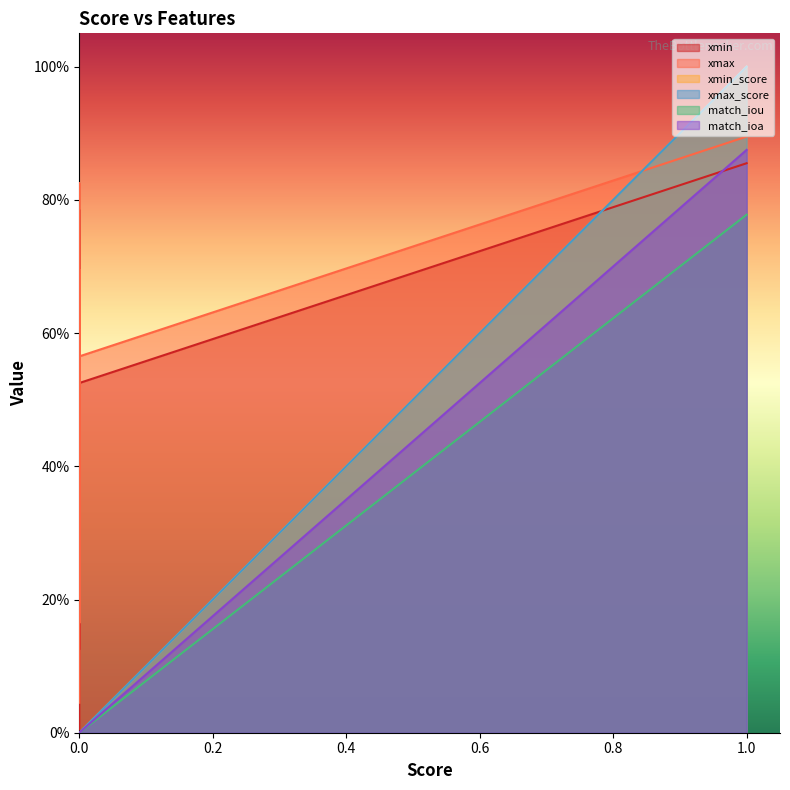

The value of xmax at 0 is 0.5. True or false?

False